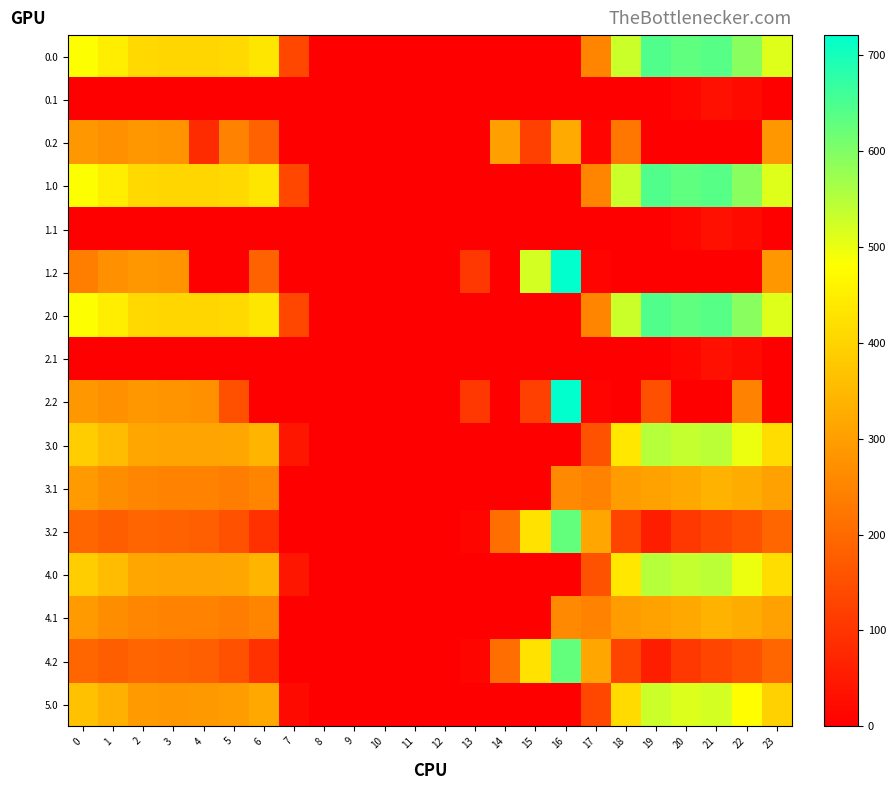

Reading left to right, what are all the values shown in this chart?

0.0: 0=482.0	1=449.5	2=410.3	3=404.4	4=404.9	5=410.8	6=435.0	7=136.4	8=0.0	9=0.0	10=0.0	11=0.0	12=0.0	13=0.0	14=0.0	15=0.0	16=0.0	17=250.3	18=529.6	19=644.5	20=629.9	21=638.4	22=592.3	23=511.3
0.1: 0=0.0	1=0.0	2=0.0	3=0.0	4=0.0	5=0.0	6=0.0	7=0.0	8=0.0	9=0.0	10=0.0	11=0.0	12=0.0	13=0.0	14=0.0	15=0.0	16=0.0	17=0.0	18=0.0	19=0.0	20=14.5	21=32.4	22=19.9	23=0.0
0.2: 0=287.1	1=272.7	2=285.5	3=281.0	4=82.4	5=248.1	6=187.1	7=0.0	8=0.0	9=0.0	10=0.0	11=0.0	12=0.0	13=0.0	14=301.9	15=122.2	16=321.2	17=9.5	18=223.1	19=0.0	20=0.0	21=0.0	22=0.0	23=287.5
1.0: 0=482.0	1=449.5	2=410.3	3=404.4	4=404.9	5=410.8	6=435.0	7=136.4	8=0.0	9=0.0	10=0.0	11=0.0	12=0.0	13=0.0	14=0.0	15=0.0	16=0.0	17=250.3	18=529.6	19=644.5	20=629.9	21=638.4	22=592.3	23=511.3
1.1: 0=0.0	1=0.0	2=0.0	3=0.0	4=0.0	5=0.0	6=0.0	7=0.0	8=0.0	9=0.0	10=0.0	11=0.0	12=0.0	13=0.0	14=0.0	15=0.0	16=0.0	17=0.0	18=0.0	19=0.0	20=14.5	21=32.4	22=19.9	23=0.0
1.2: 0=238.3	1=272.7	2=285.5	3=281.0	4=0.0	5=0.0	6=187.1	7=0.0	8=0.0	9=0.0	10=0.0	11=0.0	12=0.0	13=104.4	14=0.0	15=522.2	16=721.2	17=9.5	18=0.0	19=0.0	20=0.0	21=0.0	22=0.0	23=287.5
2.0: 0=482.0	1=449.5	2=410.3	3=404.4	4=404.9	5=410.8	6=435.0	7=136.4	8=0.0	9=0.0	10=0.0	11=0.0	12=0.0	13=0.0	14=0.0	15=0.0	16=0.0	17=250.3	18=529.6	19=644.5	20=629.9	21=638.4	22=592.3	23=511.3
2.1: 0=0.0	1=0.0	2=0.0	3=0.0	4=0.0	5=0.0	6=0.0	7=0.0	8=0.0	9=0.0	10=0.0	11=0.0	12=0.0	13=0.0	14=0.0	15=0.0	16=0.0	17=0.0	18=0.0	19=0.0	20=14.5	21=32.4	22=19.9	23=0.0
2.2: 0=287.1	1=272.7	2=285.5	3=281.0	4=274.4	5=152.7	6=0.0	7=0.0	8=0.0	9=0.0	10=0.0	11=0.0	12=0.0	13=104.4	14=0.0	15=122.2	16=721.2	17=9.5	18=0.0	19=151.1	20=0.0	21=0.0	22=247.4	23=0.0
3.0: 0=388.0	1=355.5	2=316.3	3=310.4	4=310.9	5=316.8	6=341.0	7=42.4	8=0.0	9=0.0	10=0.0	11=0.0	12=0.0	13=0.0	14=0.0	15=0.0	16=0.0	17=156.3	18=435.6	19=550.5	20=535.9	21=544.4	22=498.3	23=417.3
3.1: 0=290.6	1=267.1	2=253.9	3=248.7	4=245.6	5=235.5	6=251.2	7=0.0	8=0.0	9=0.0	10=0.0	11=0.0	12=0.0	13=0.0	14=0.0	15=0.0	16=259.7	17=246.1	18=294.5	19=305.7	20=320.5	21=338.4	22=325.9	23=305.4
3.2: 0=193.1	1=178.7	2=191.5	3=187.0	4=180.4	5=154.1	6=93.1	7=0.0	8=0.0	9=0.0	10=0.0	11=0.0	12=0.0	13=10.4	14=207.9	15=428.2	16=627.2	17=315.5	18=129.1	19=57.1	20=105.2	21=132.4	22=153.4	23=193.5
4.0: 0=388.0	1=355.5	2=316.3	3=310.4	4=310.9	5=316.8	6=341.0	7=42.4	8=0.0	9=0.0	10=0.0	11=0.0	12=0.0	13=0.0	14=0.0	15=0.0	16=0.0	17=156.3	18=435.6	19=550.5	20=535.9	21=544.4	22=498.3	23=417.3
4.1: 0=290.6	1=267.1	2=253.9	3=248.7	4=245.6	5=235.5	6=251.2	7=0.0	8=0.0	9=0.0	10=0.0	11=0.0	12=0.0	13=0.0	14=0.0	15=0.0	16=259.7	17=246.1	18=294.5	19=305.7	20=320.5	21=338.4	22=325.9	23=305.4
4.2: 0=193.1	1=178.7	2=191.5	3=187.0	4=180.4	5=154.1	6=93.1	7=0.0	8=0.0	9=0.0	10=0.0	11=0.0	12=0.0	13=10.4	14=207.9	15=428.2	16=627.2	17=315.5	18=129.1	19=57.1	20=105.2	21=132.4	22=153.4	23=193.5
5.0: 0=366.0	1=333.5	2=294.3	3=288.4	4=288.9	5=294.8	6=319.0	7=20.4	8=0.0	9=0.0	10=0.0	11=0.0	12=0.0	13=0.0	14=0.0	15=0.0	16=0.0	17=134.3	18=413.6	19=528.5	20=513.9	21=522.4	22=476.3	23=395.3